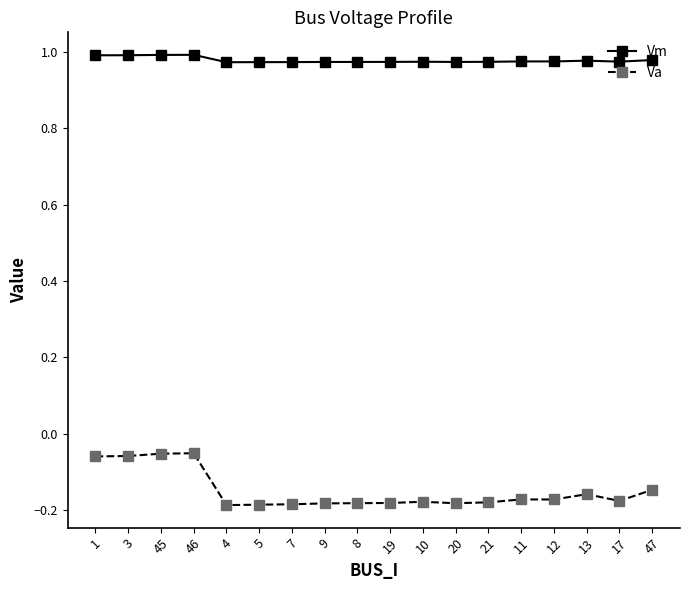

True or false: Vm has more than 1 points higher than both neighbors.

True